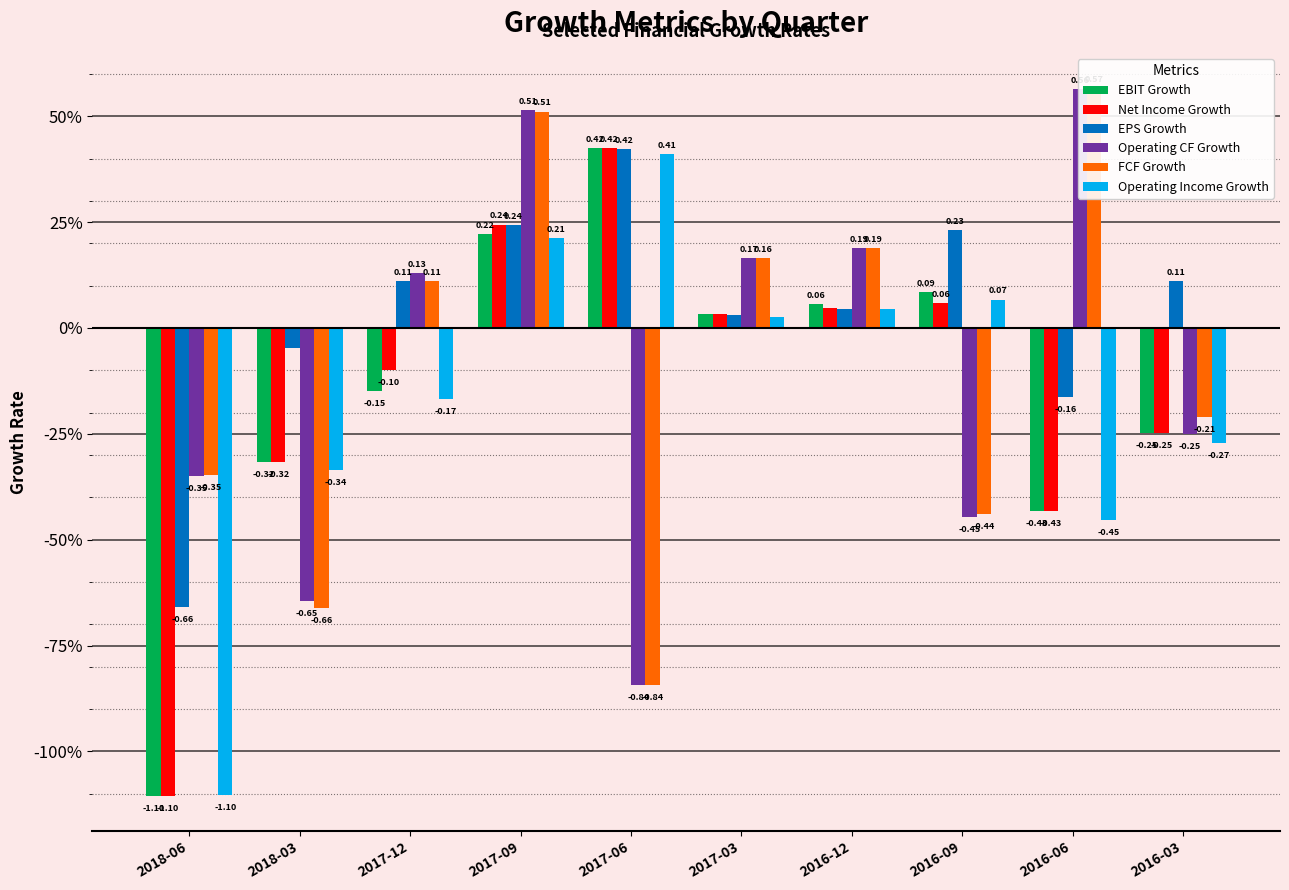

Which series has the largest total across all categories?

EPS Growth